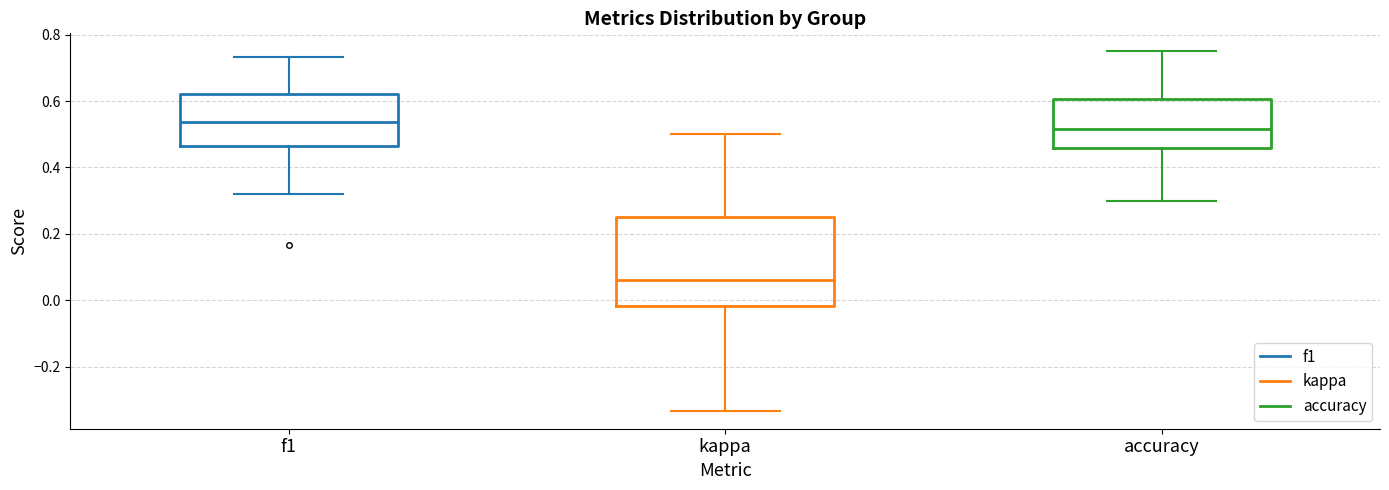

Reading left to right, transcribe this box plot: for each box, give where its median line is, the range the box spans, and where its two whiskers end, as read against the y-axis. The values are not printed on the chart, so give them approximately, as read against the axis.

f1: median 0.54, box 0.46 to 0.62, whiskers 0.32 to 0.74
kappa: median 0.06, box -0.02 to 0.26, whiskers -0.34 to 0.50
accuracy: median 0.52, box 0.46 to 0.60, whiskers 0.30 to 0.76